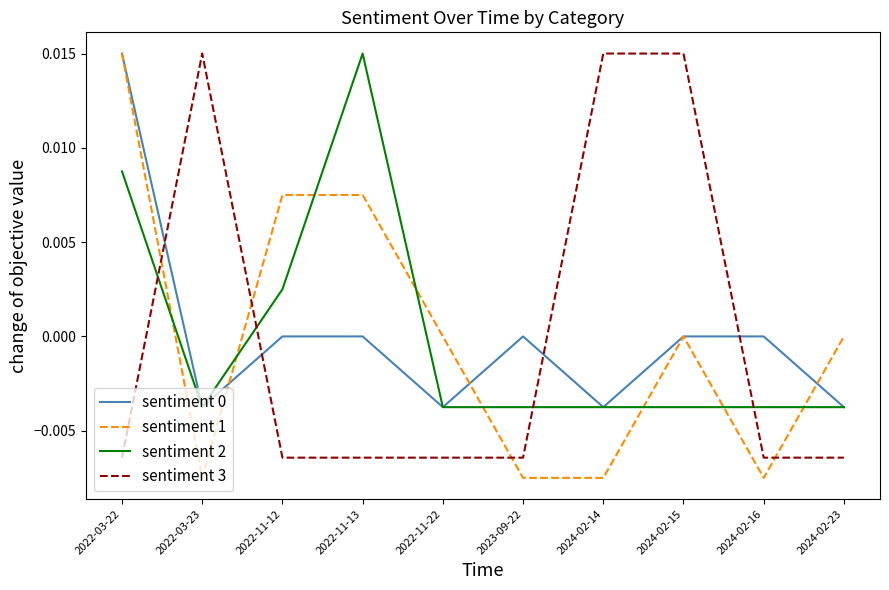

Between 2022-03-23 and 2024-02-16, which series saw the biggest shift?

sentiment 3